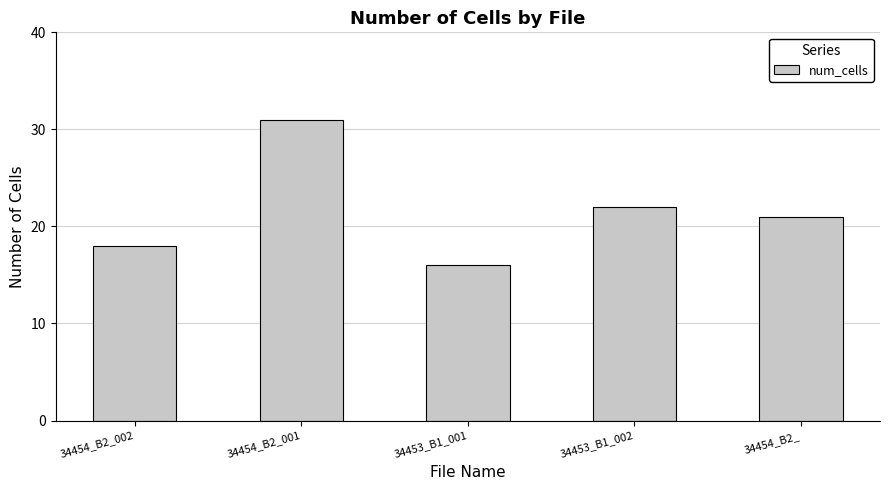

Reading left to right, what are all the values shown in this chart?

18	31	16	22	21